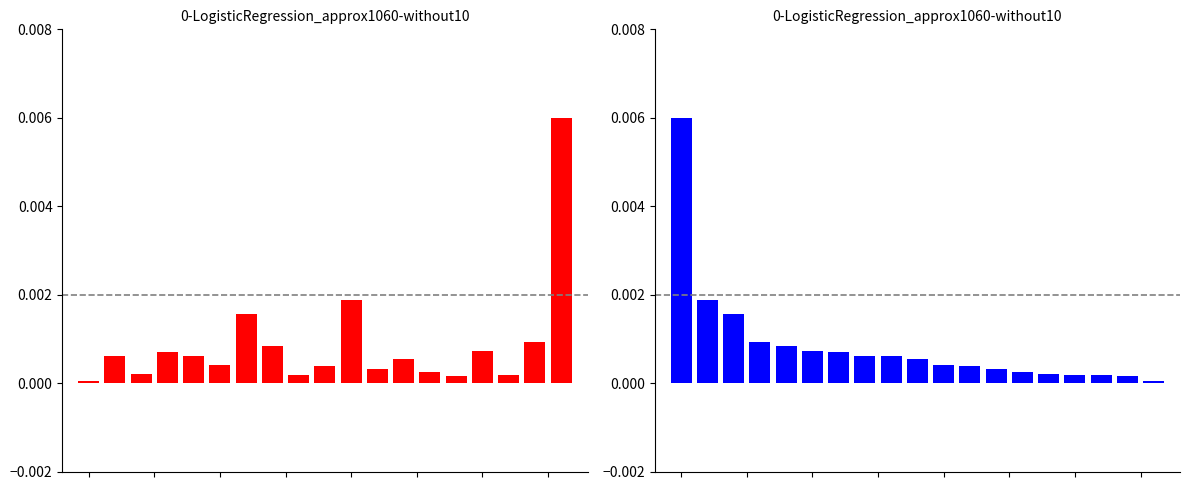

At which label does Importer Value (red) reach its peak?

18